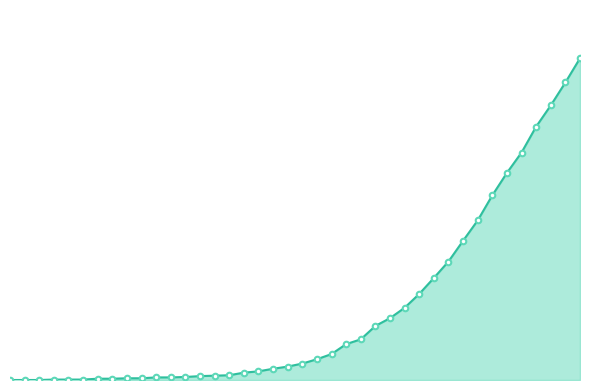

Is this an area chart (filled region under the line)?

Yes